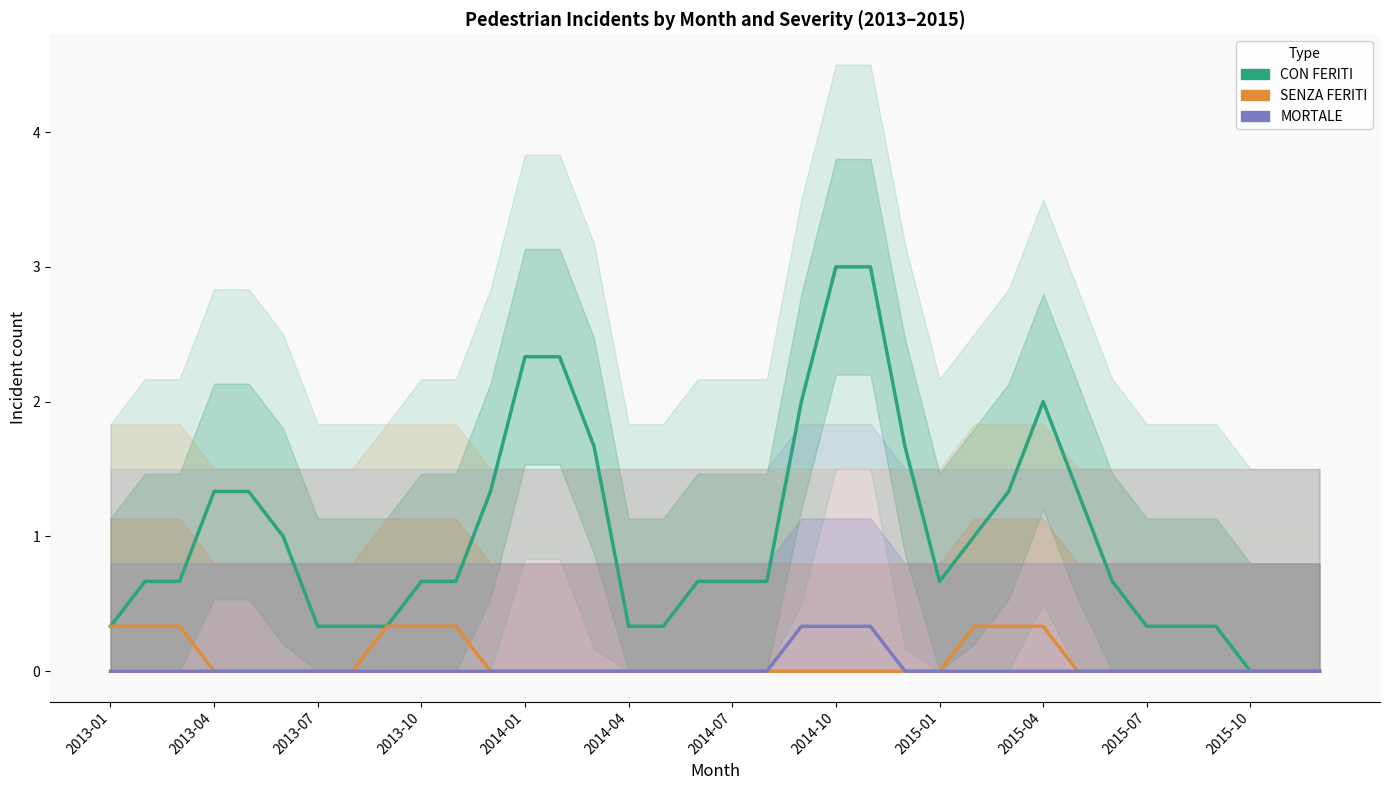

What is the spread (max minus min) of values at 25?

1.0